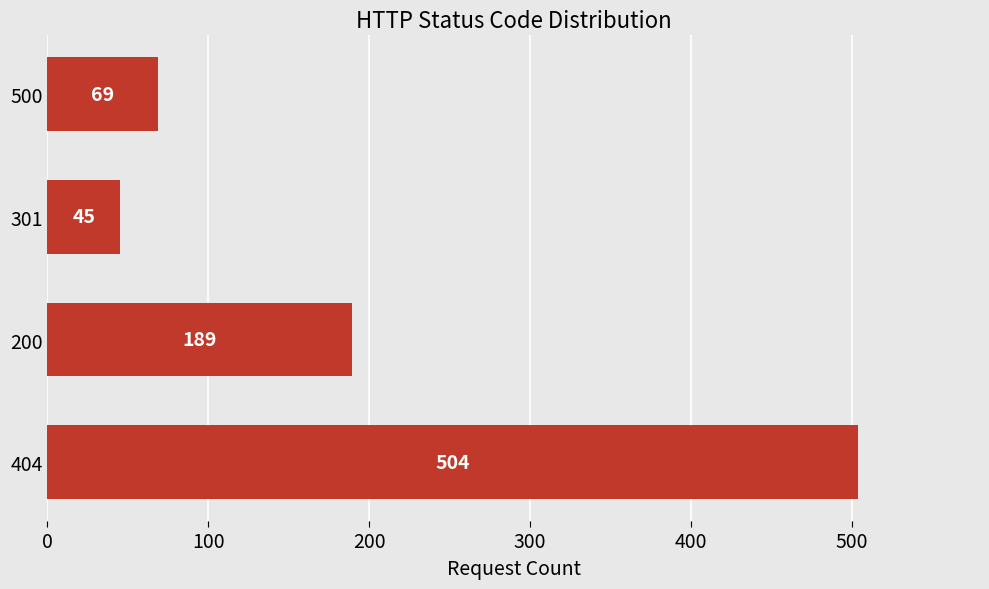

The chart shows a value of 189 at 200. True or false?

True